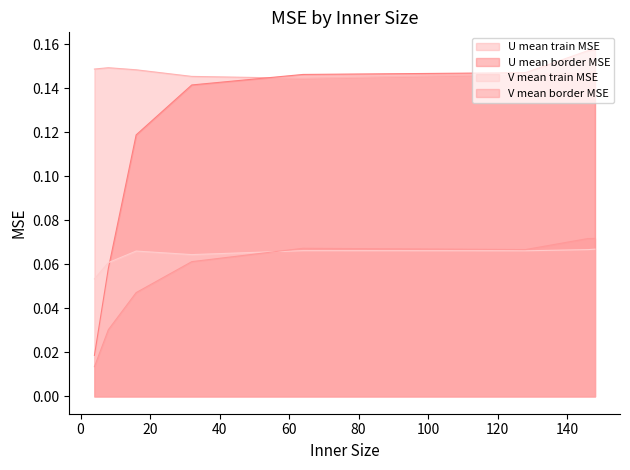

True or false: V mean border MSE and U mean train MSE intersect in this chart.

False